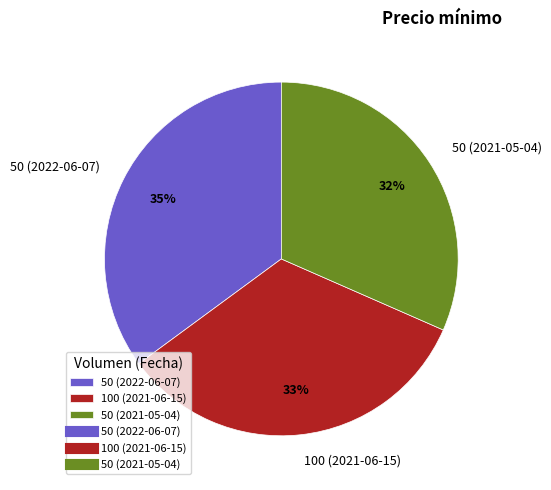

Does 100 (2021-06-15) account for over 50% of the chart?

No